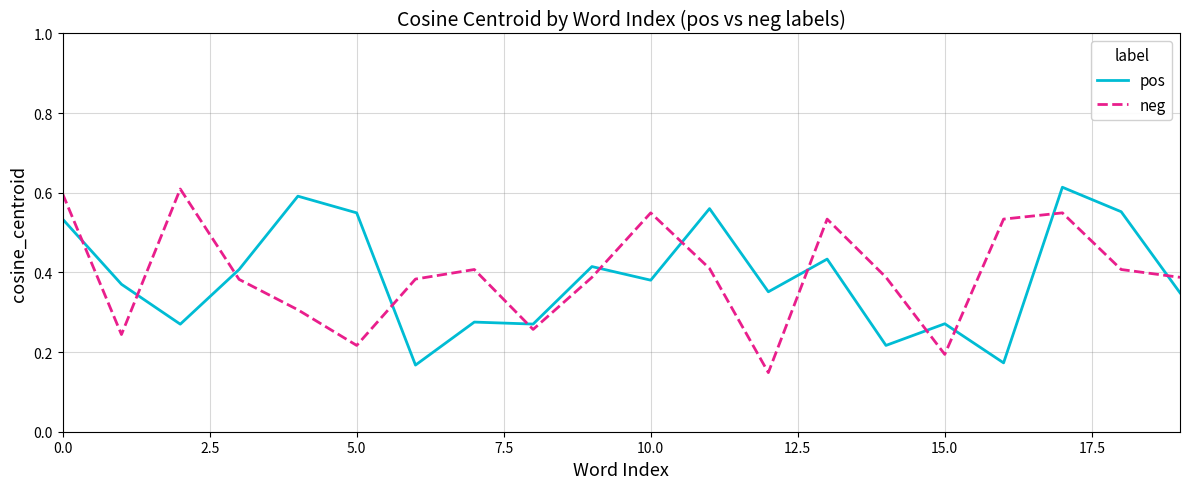

True or false: pos and neg intersect in this chart.

True